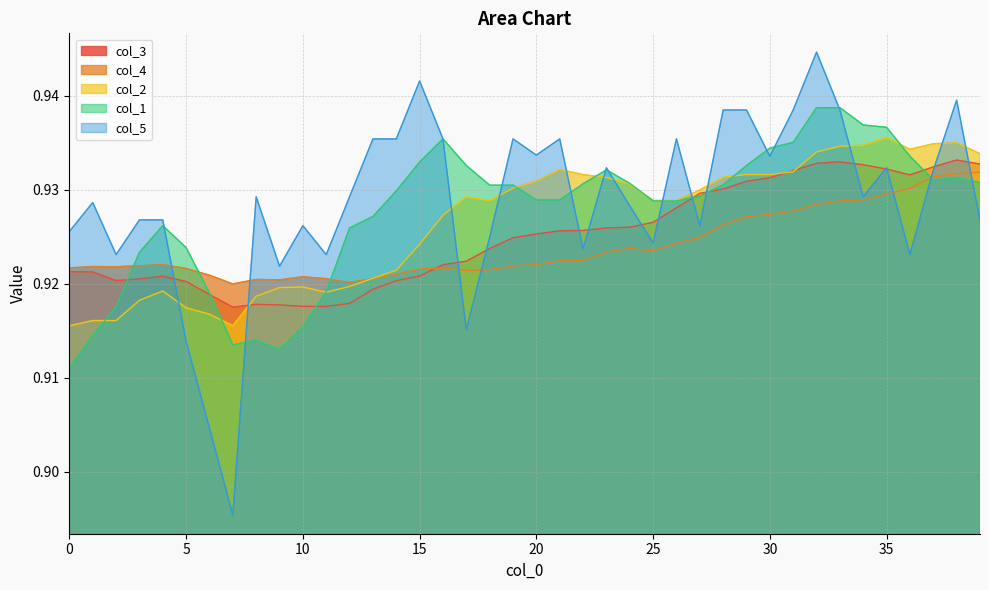

True or false: col_1 and col_4 intersect in this chart.

True